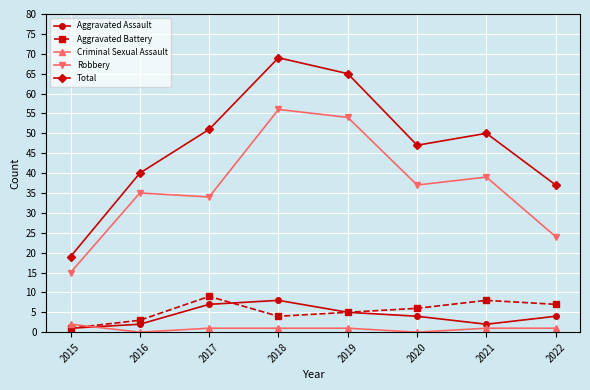

True or false: Total has a value of 24 at 2017.

False